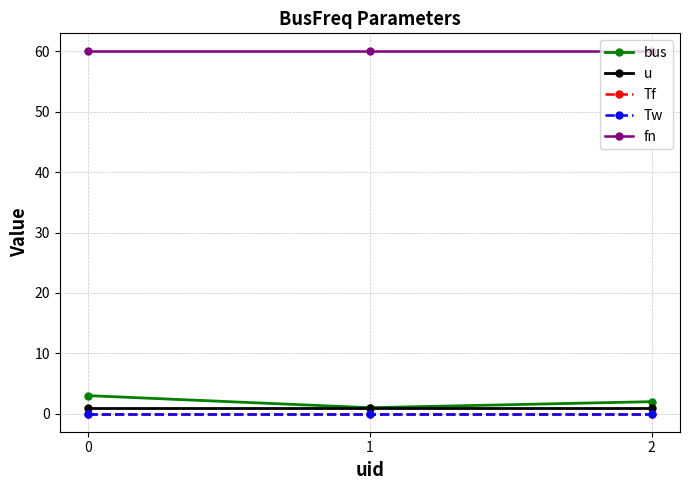

Is the value of fn at 1 greater than the value of Tw at 0?

Yes